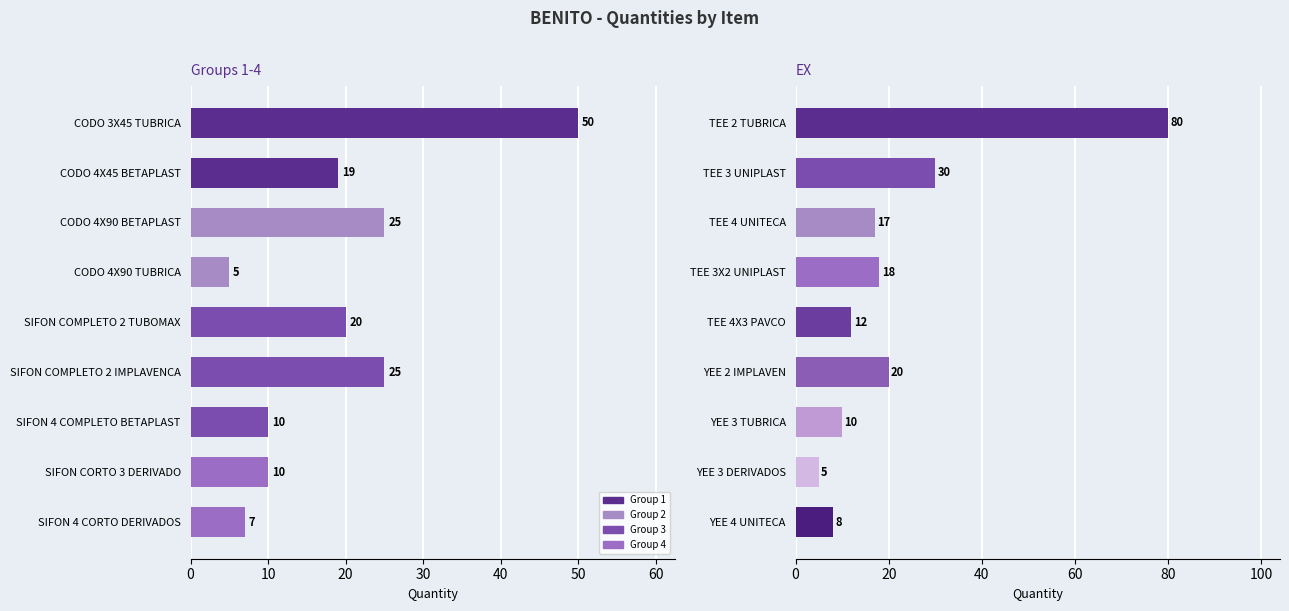

What is the sum of the EX Group values at YEE 4 UNITECA and TEE 4X3 PAVCO?

20